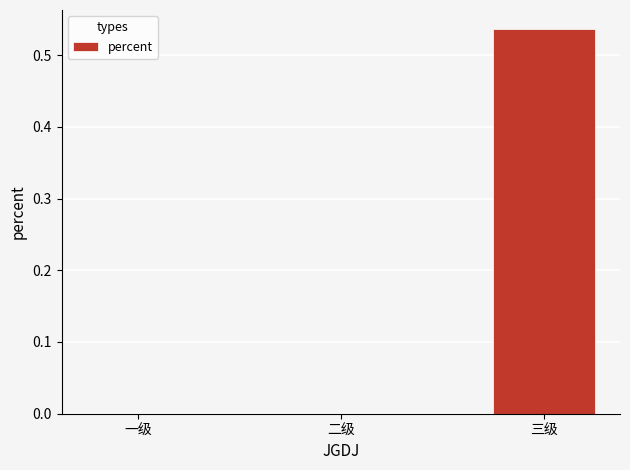

How many series are shown in this chart?

1